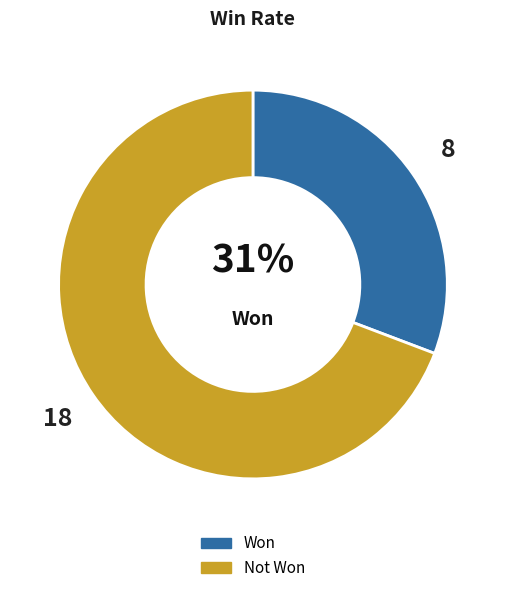

Which slice is the largest?

Not Won